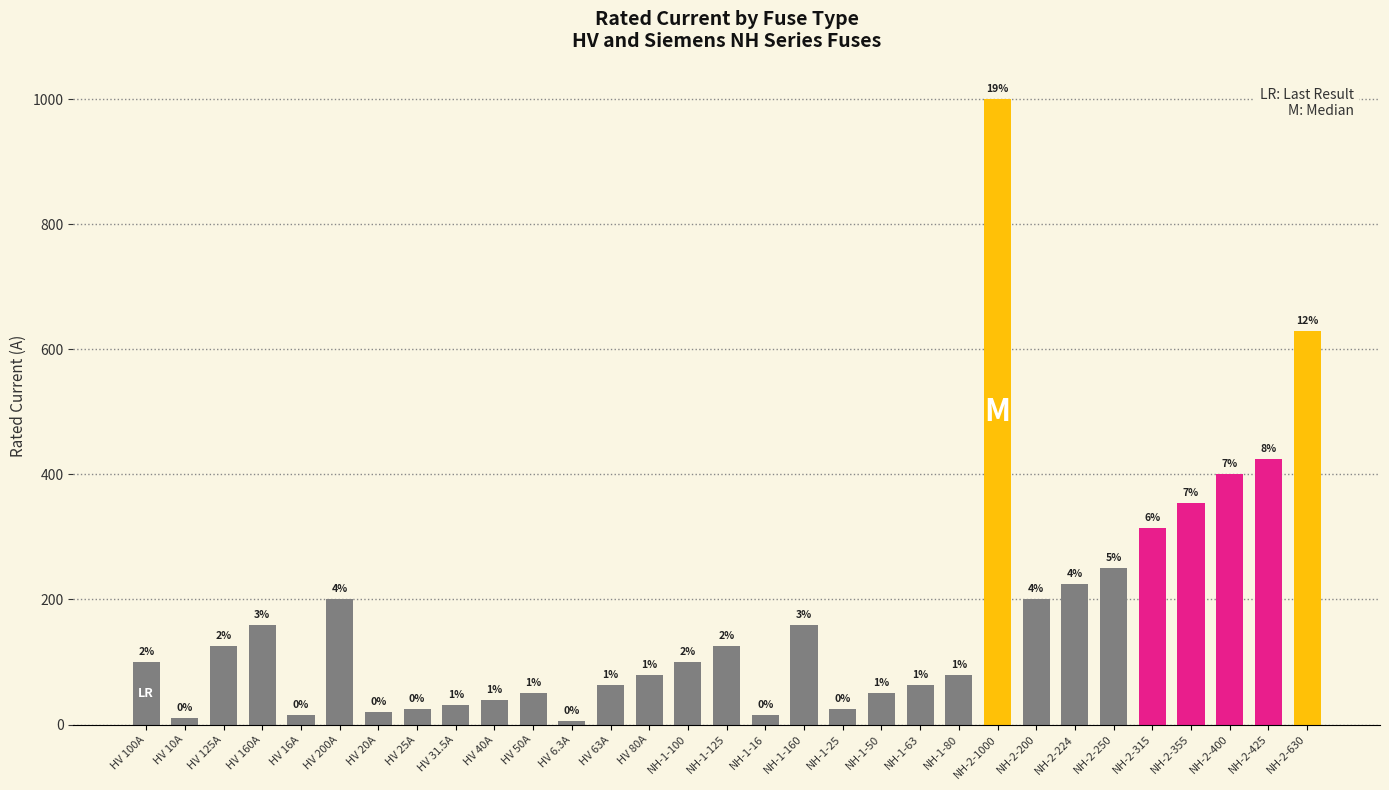

Between NH-1-100 and NH-1-16, which is larger?

NH-1-100